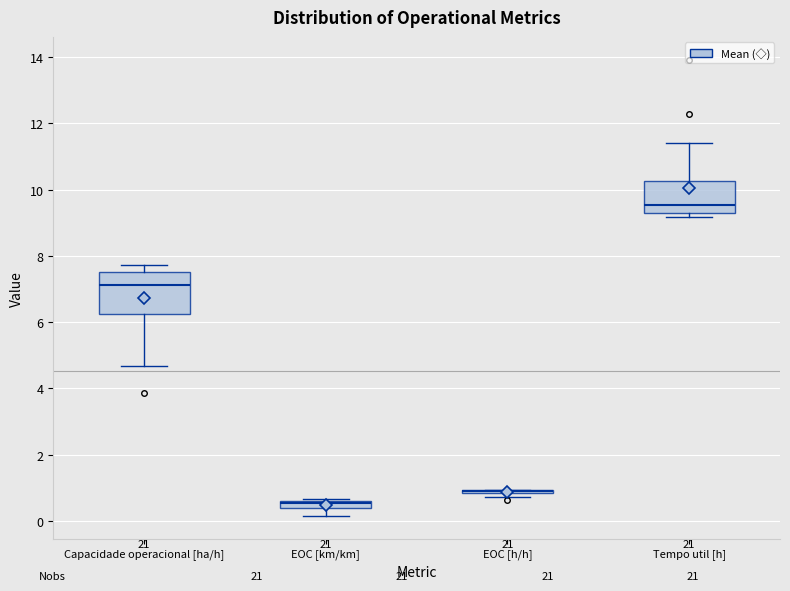

Where is the lower edge of the box for Tempo util [h] on the y-axis? The values are not printed on the chart, so give them approximately, as read against the axis.

9.4